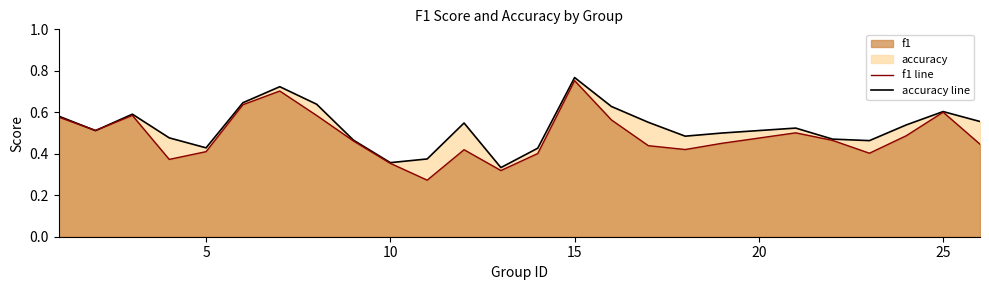

Count the number of categories in the chart.

25